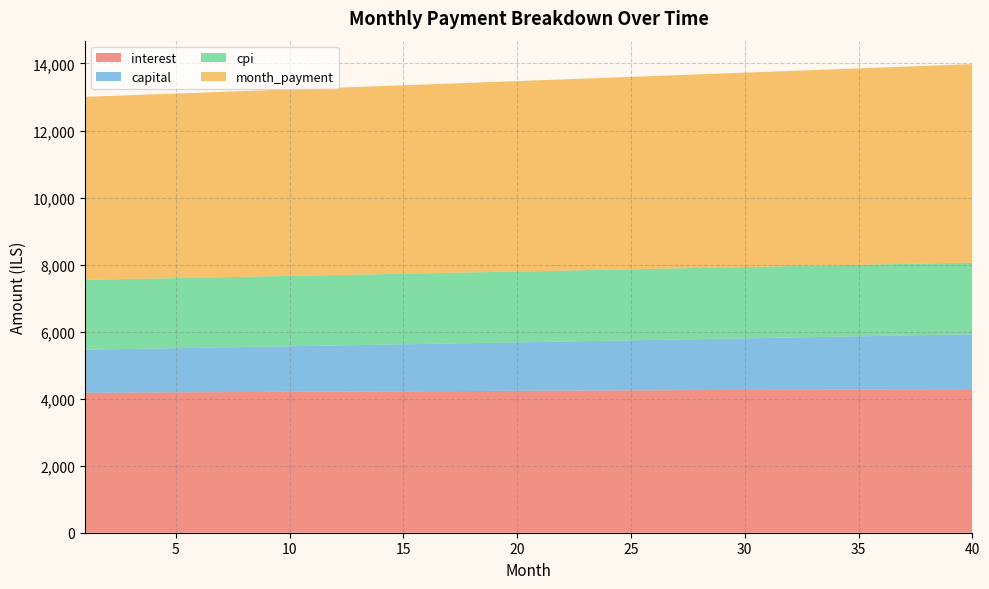

Reading left to right, what are all the values shown in this chart?

interest: 4175.4	4178.7	4182.0	4185.3	4188.5	4191.8	4194.9	4198.1	4201.3	4204.4	4207.5	4210.5	4213.6	4216.6	4219.5	4222.4	4225.4	4228.2	4231.1	4233.9	4236.7	4239.4	4242.1	4244.8	4247.5	4250.1	4252.7	4255.2	4257.8	4260.2	4262.7	4265.1	4267.5	4269.8	4272.1	4274.4	4276.6	4278.8	4281.0	4283.1
capital: 1284.6	1292.7	1300.7	1308.9	1317.1	1325.3	1333.6	1342.0	1350.3	1358.8	1367.3	1375.9	1384.5	1393.1	1401.9	1410.6	1419.5	1428.3	1437.3	1446.3	1455.3	1464.4	1473.6	1482.8	1492.1	1501.5	1510.8	1520.3	1529.8	1539.4	1549.0	1558.7	1568.5	1578.3	1588.2	1598.1	1608.1	1618.2	1628.3	1638.5
cpi: 2085.0	2086.6	2088.3	2089.9	2091.5	2093.1	2094.7	2096.3	2097.8	2099.4	2100.9	2102.4	2103.9	2105.4	2106.8	2108.3	2109.7	2111.1	2112.5	2113.9	2115.3	2116.7	2118.0	2119.3	2120.6	2121.9	2123.2	2124.5	2125.7	2126.9	2128.1	2129.3	2130.5	2131.6	2132.8	2133.9	2135.0	2136.0	2137.1	2138.1
month_payment: 5459.9	5471.3	5482.7	5494.1	5505.6	5517.1	5528.6	5540.1	5551.6	5563.2	5574.8	5586.4	5598.0	5609.7	5621.4	5633.1	5644.8	5656.6	5668.4	5680.2	5692.0	5703.9	5715.8	5727.7	5739.6	5751.6	5763.5	5775.5	5787.6	5799.6	5811.7	5823.8	5835.9	5848.1	5860.3	5872.5	5884.7	5897.0	5909.3	5921.6